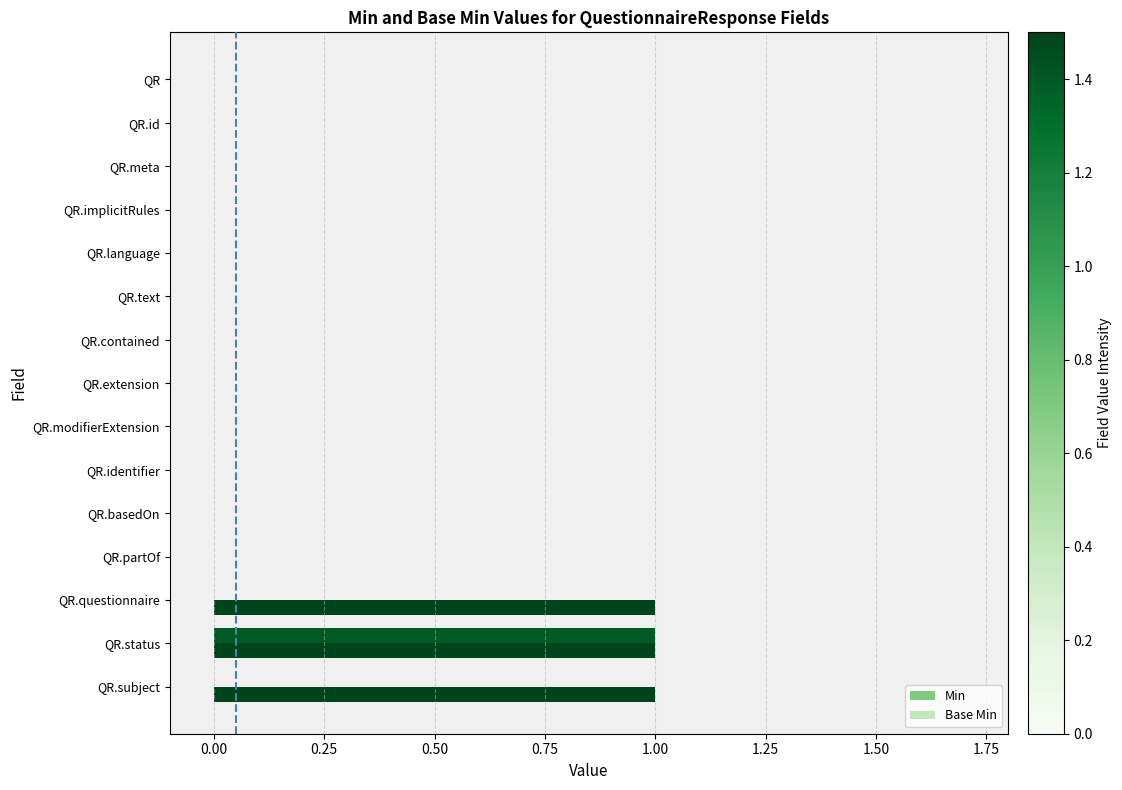

True or false: Base Min has a value of 0 at QR.

True